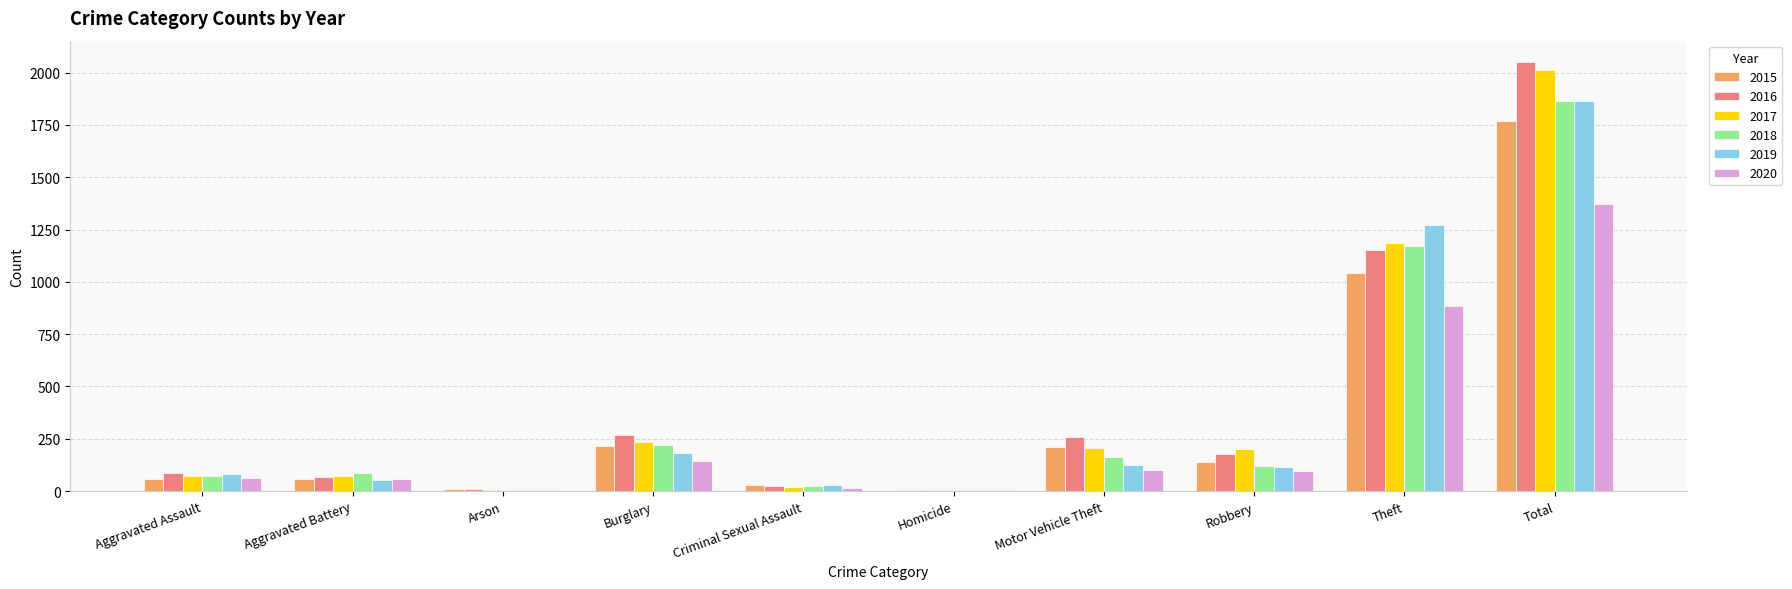

What is the greatest value displayed?

2050